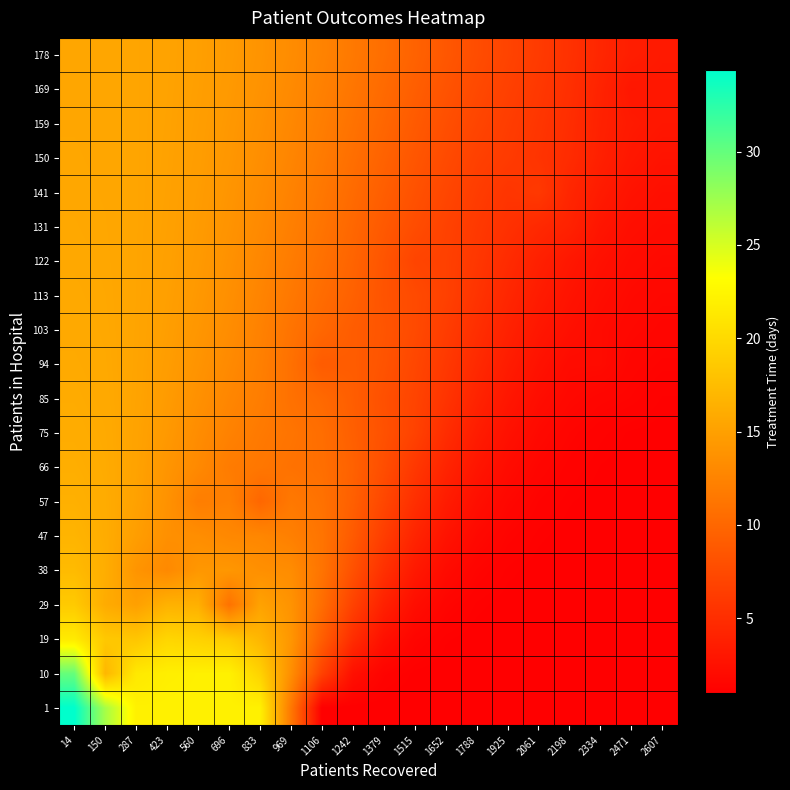

What is the greatest value displayed?

34.4